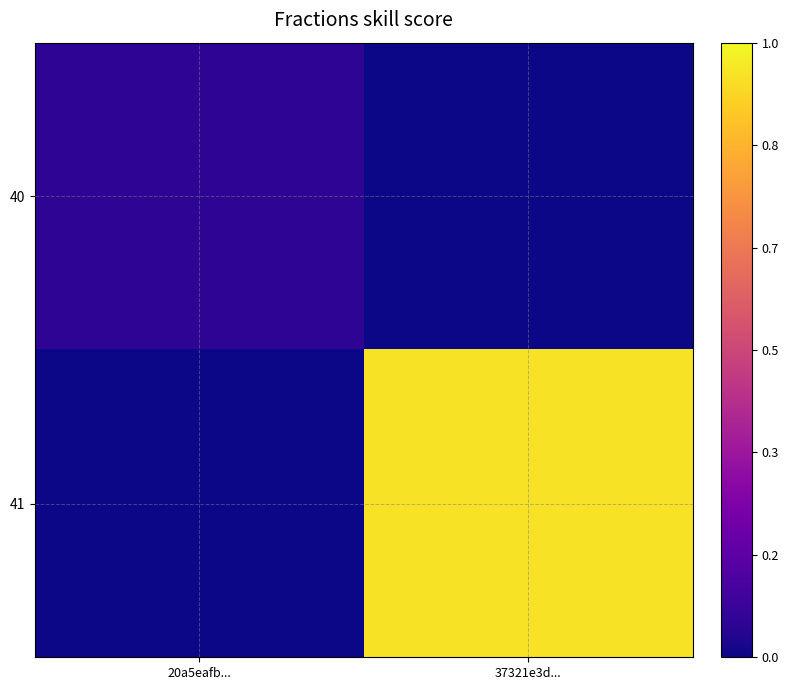

Reading left to right, transcribe all the data shown in this chart.

40: 20a5eafb...=0.1	37321e3d...=-118939222.8
41: 20a5eafb...=-118939222.8	37321e3d...=0.9